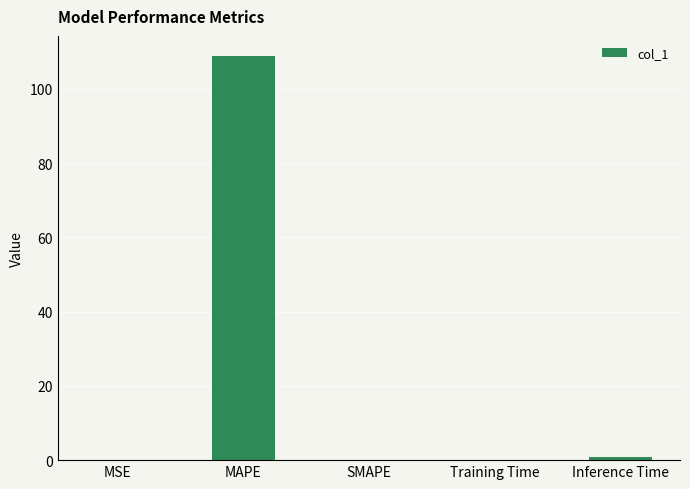

Which label corresponds to the largest value in the chart?

MAPE